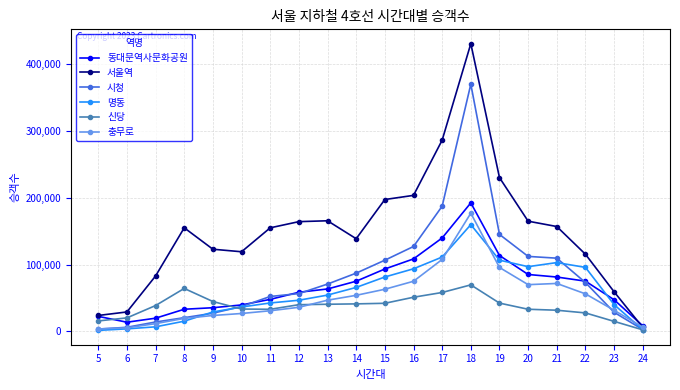

Read the 명동 value at 10, to the nearest 100.

36600